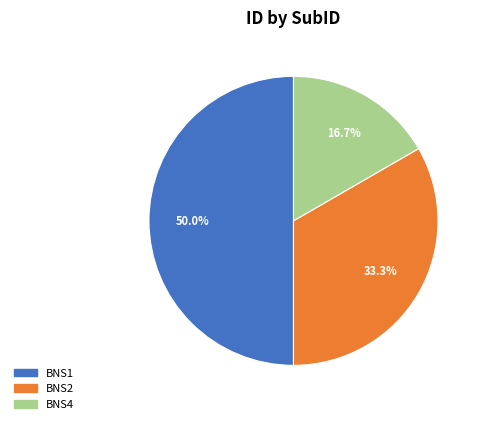

To the nearest percent, what is the combined percentage of BNS1 and BNS4?

67%